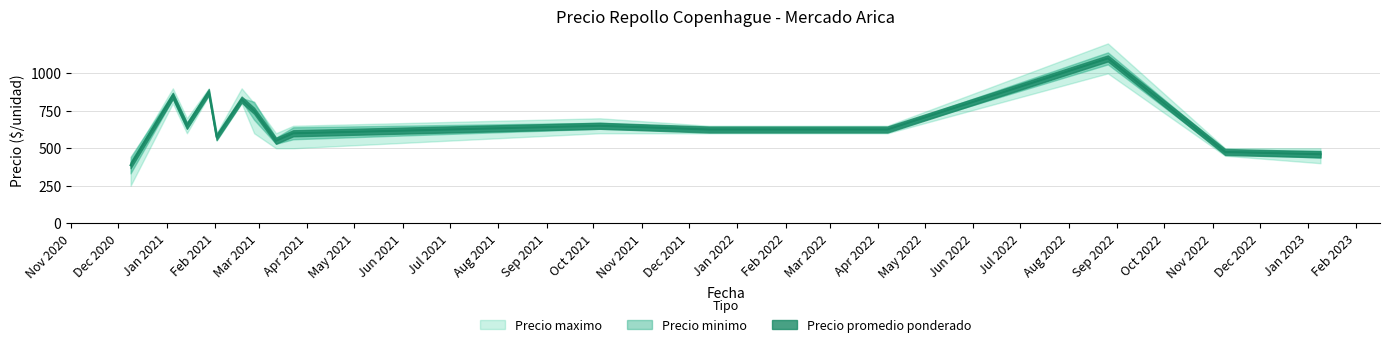

Reading right to left, what are all the values shown in this chart?

Precio minimo: 2023-01-09=400	2022-11-09=450	2022-08-26=1000	2022-04-07=600	2022-01-12=600	2021-12-14=600	2021-10-05=600	2021-03-23=500	2021-03-12=500	2021-02-26=600	2021-02-18=800	2021-02-02=550	2021-01-28=850	2021-01-14=600	2021-01-05=800	2020-12-09=250
Precio promedio ponderado: 2023-01-09=460	2022-11-09=475	2022-08-26=1100	2022-04-07=625	2022-01-12=625	2021-12-14=625	2021-10-05=650	2021-03-23=600	2021-03-12=550	2021-02-26=750	2021-02-18=825	2021-02-02=575	2021-01-28=875	2021-01-14=650	2021-01-05=850	2020-12-09=387
Precio maximo: 2023-01-09=500	2022-11-09=500	2022-08-26=1200	2022-04-07=650	2022-01-12=650	2021-12-14=650	2021-10-05=700	2021-03-23=650	2021-03-12=600	2021-02-26=800	2021-02-18=900	2021-02-02=600	2021-01-28=900	2021-01-14=700	2021-01-05=900	2020-12-09=425